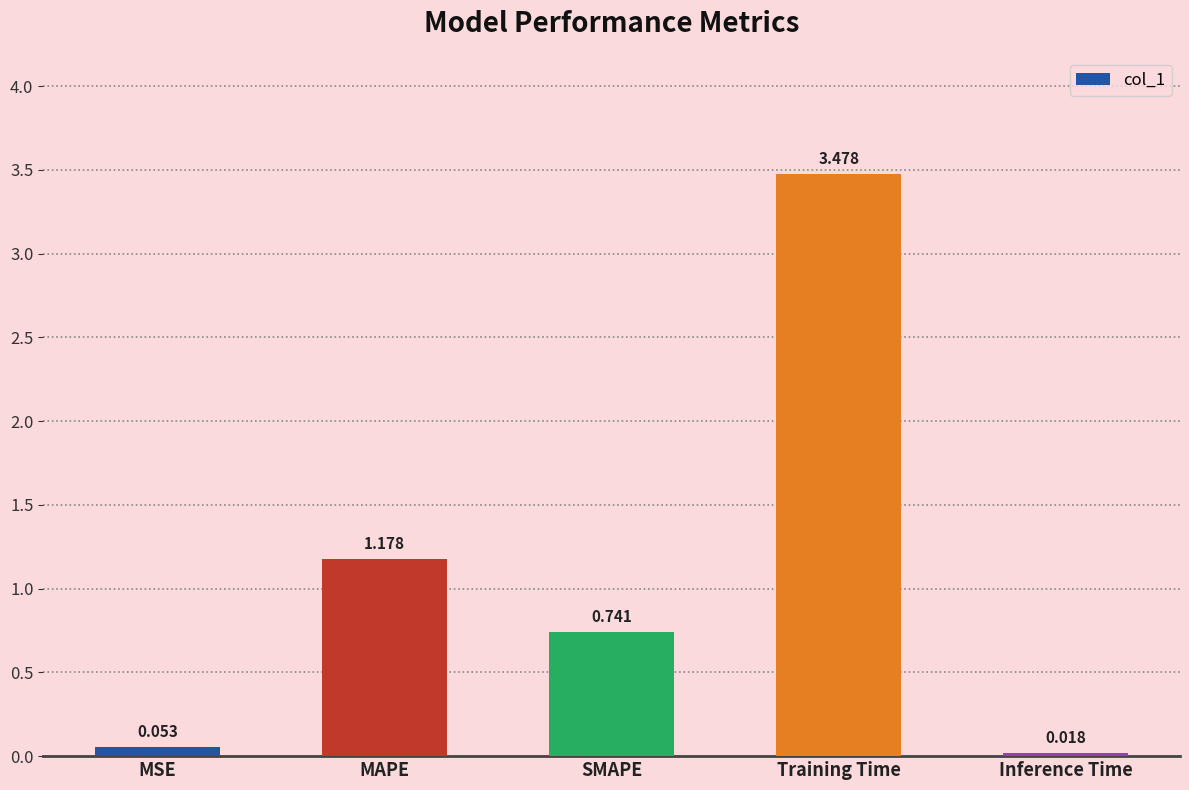

How many distinct data groups are displayed?

1